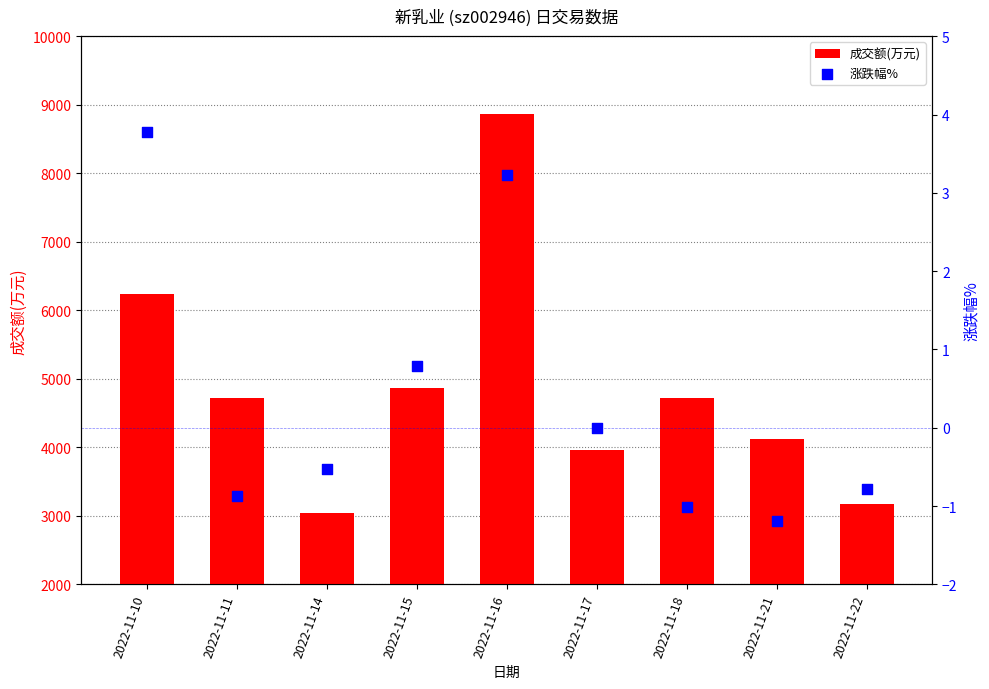

What is the total value across all series at 2022-11-18?

4719.0